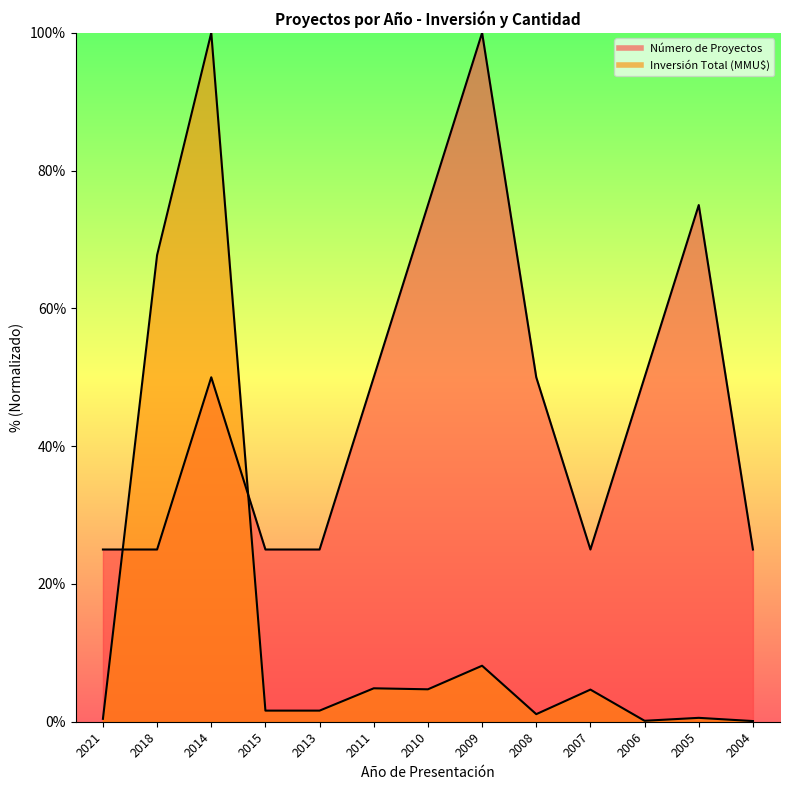

Which series ends up on top after the final intersection of Inversión Total (MMU$) and Número de Proyectos?

Número de Proyectos